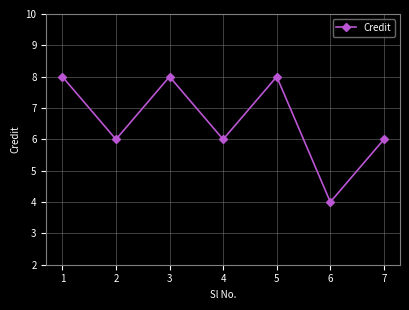

How many points are higher than both their immediate neighbors (excluding endpoints)?

2